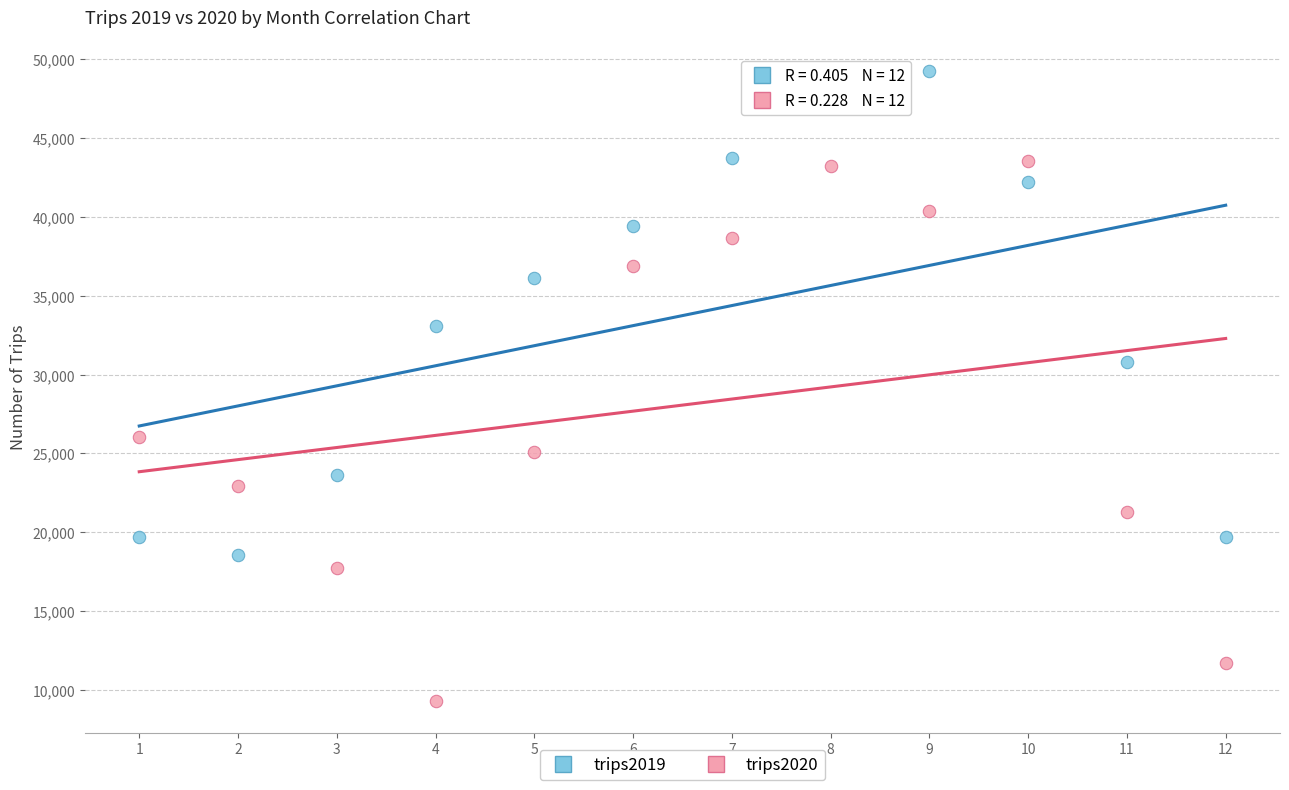

Which series has the widest spread of Y values?

trips2020